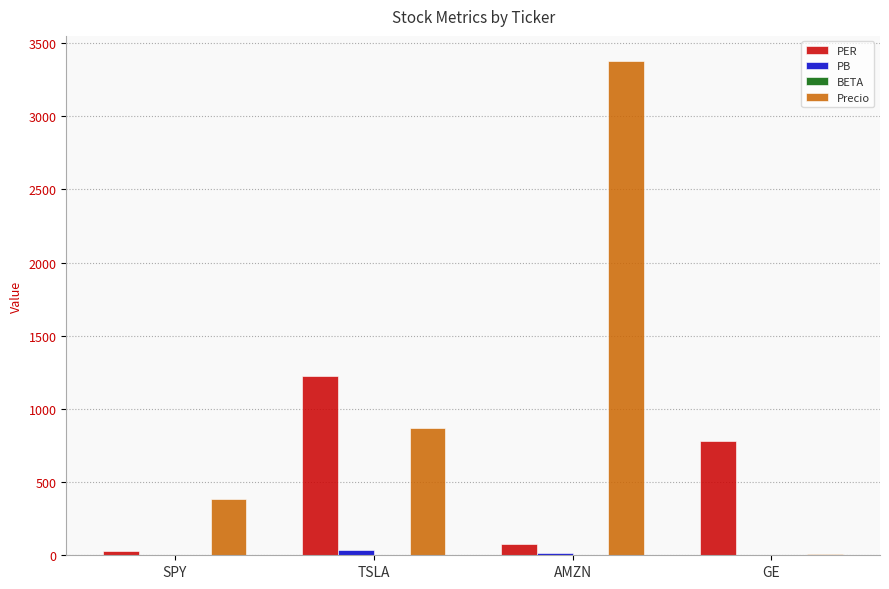

What is the total value across all series at TSLA?

2137.2